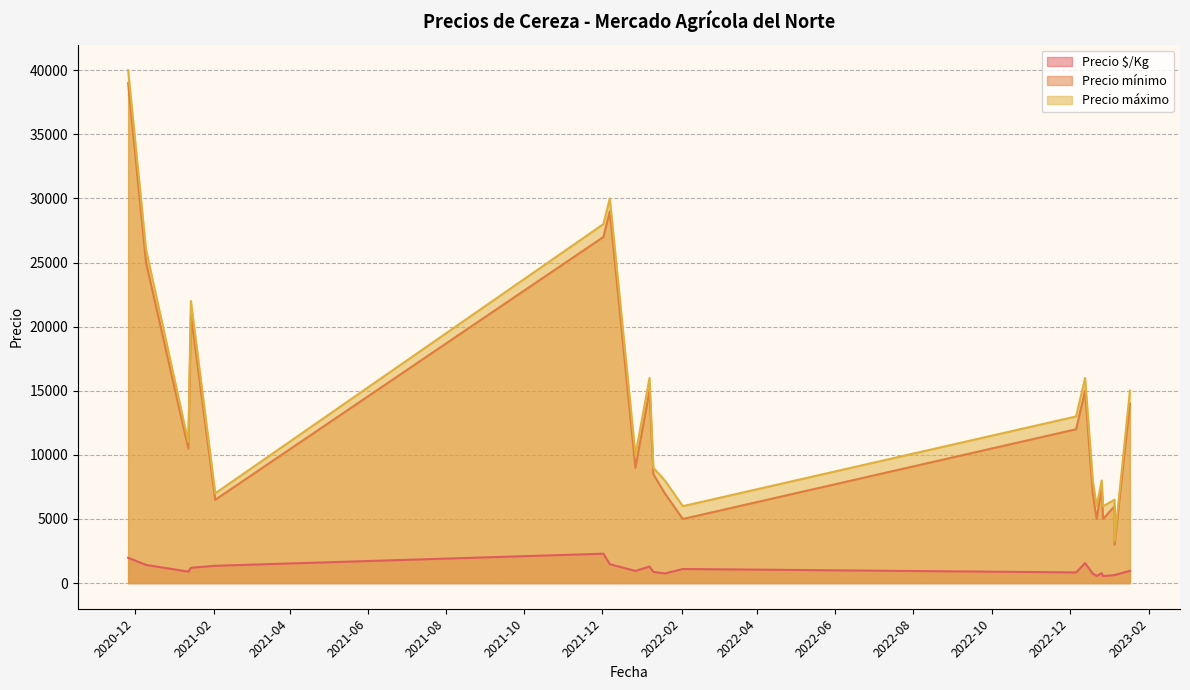

Which series has the widest spread of values?

Precio máximo